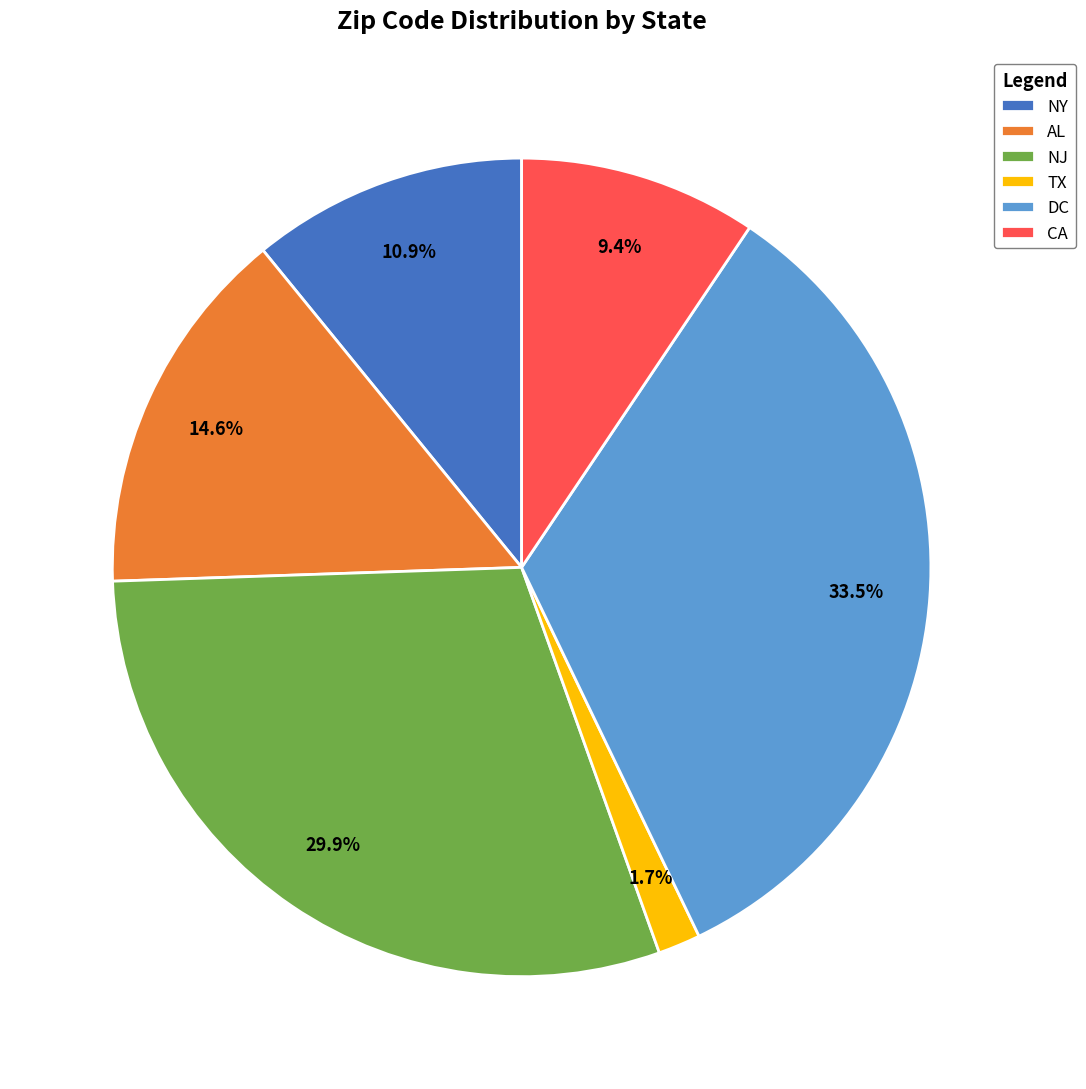

To the nearest percent, what is the difference between the largest and smallest slice percentages?

32%